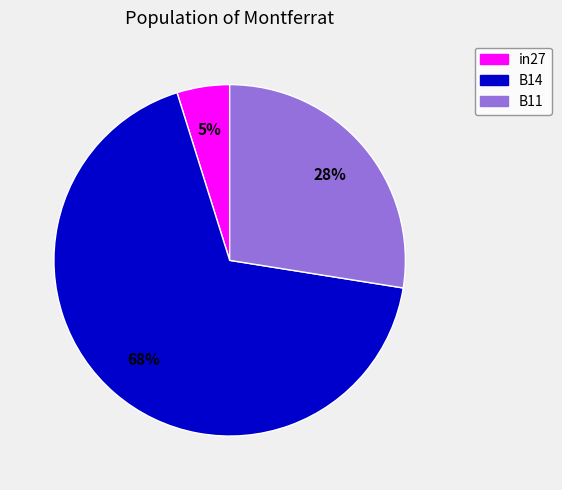

To the nearest percent, what is the average slice percentage?

33%